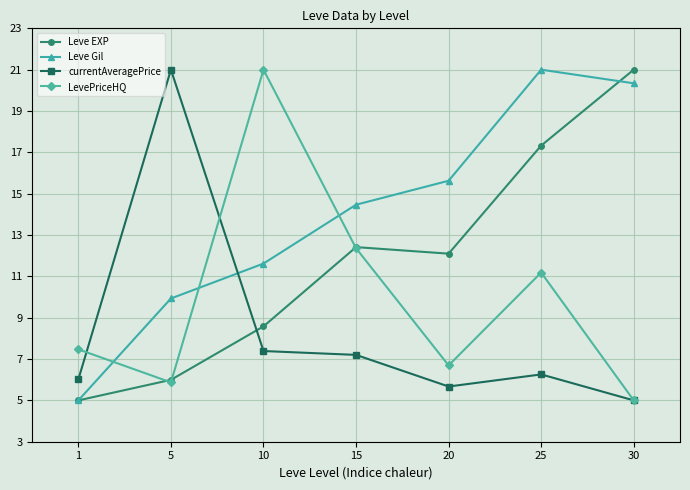

What is the value of the currentAveragePrice point at the 7th from the left?

5.0